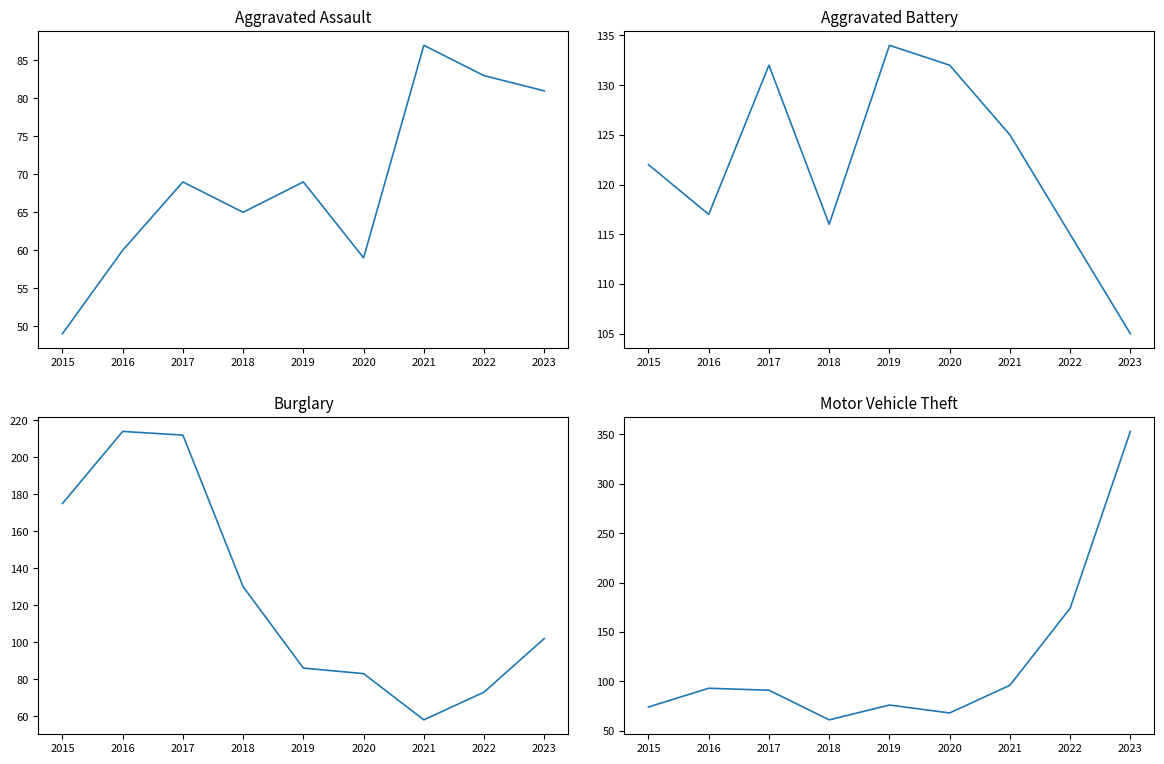

Between 2020 and 2016, which is larger?

2016